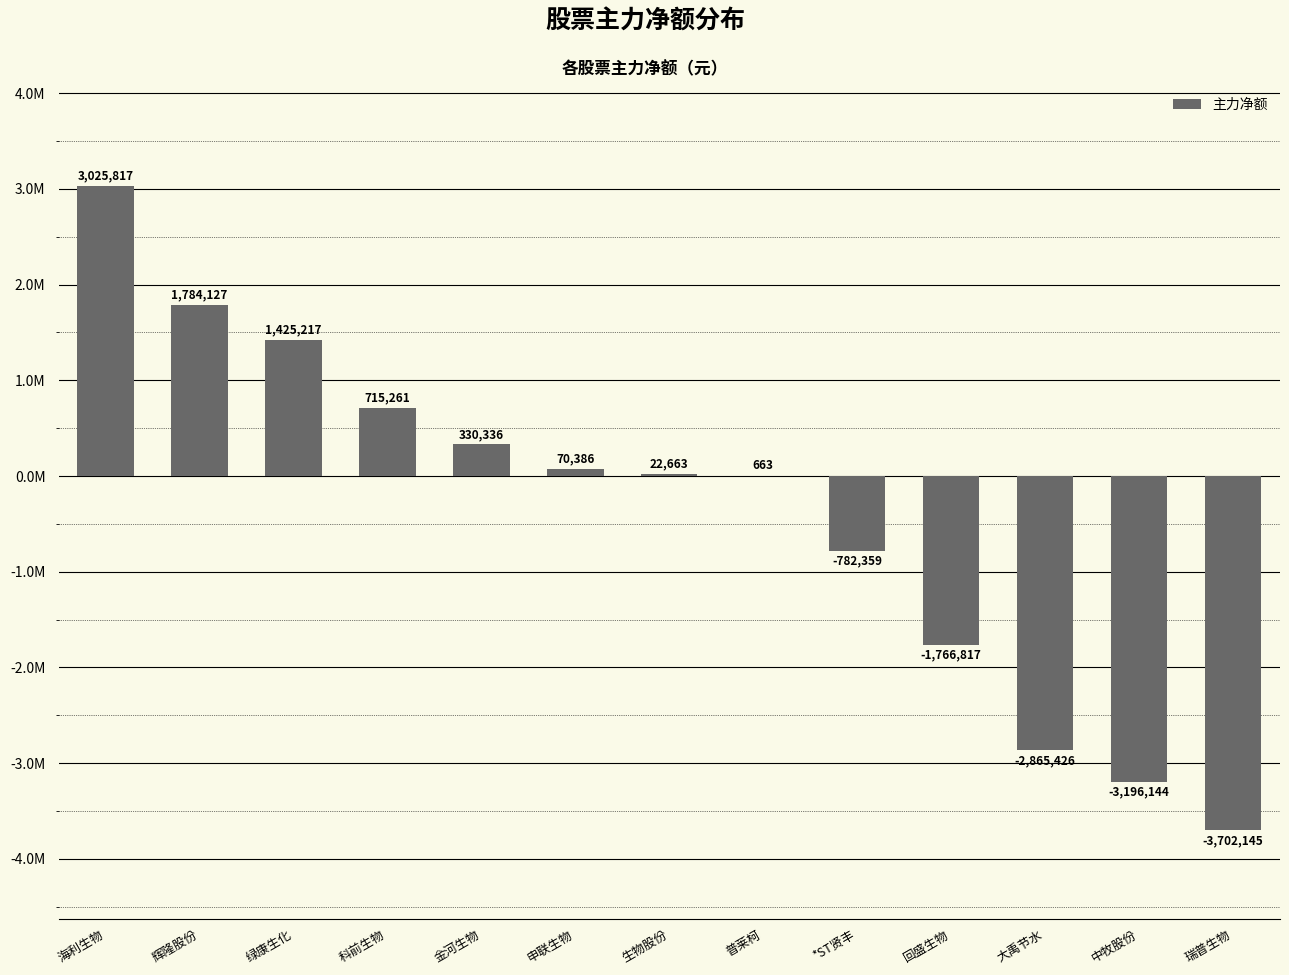

Which category has the lowest value across all series?

瑞普生物